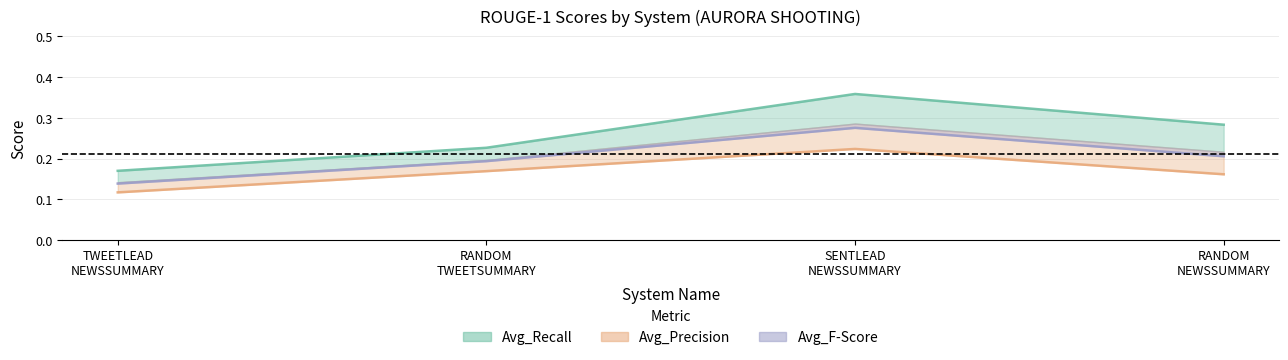

Is it true that Avg_Recall equals 0.3 at RANDOM NEWSSUMMARY?

True